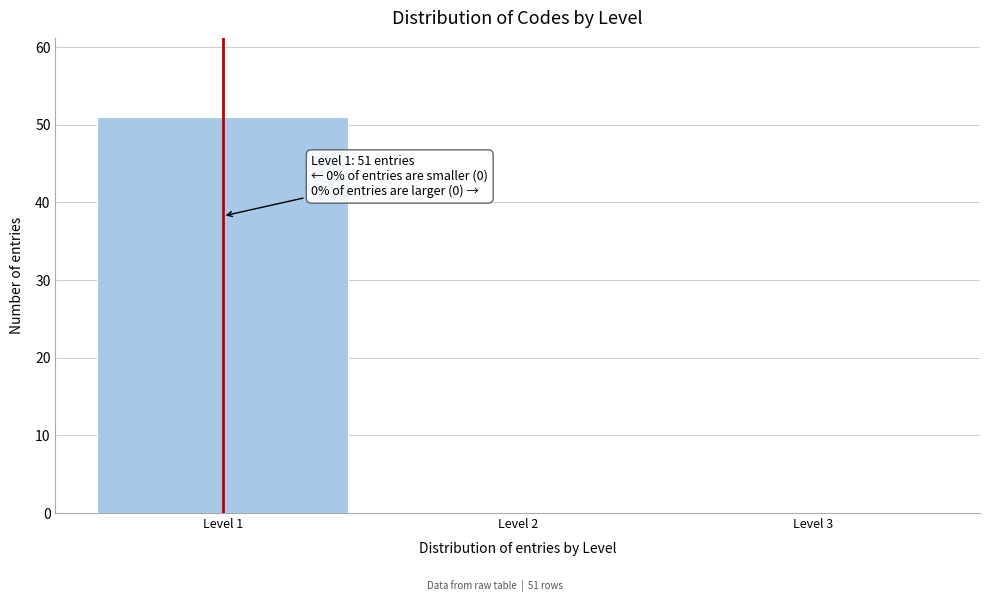

Which range on the x-axis has the tallest bar?

0.5 to 1.5